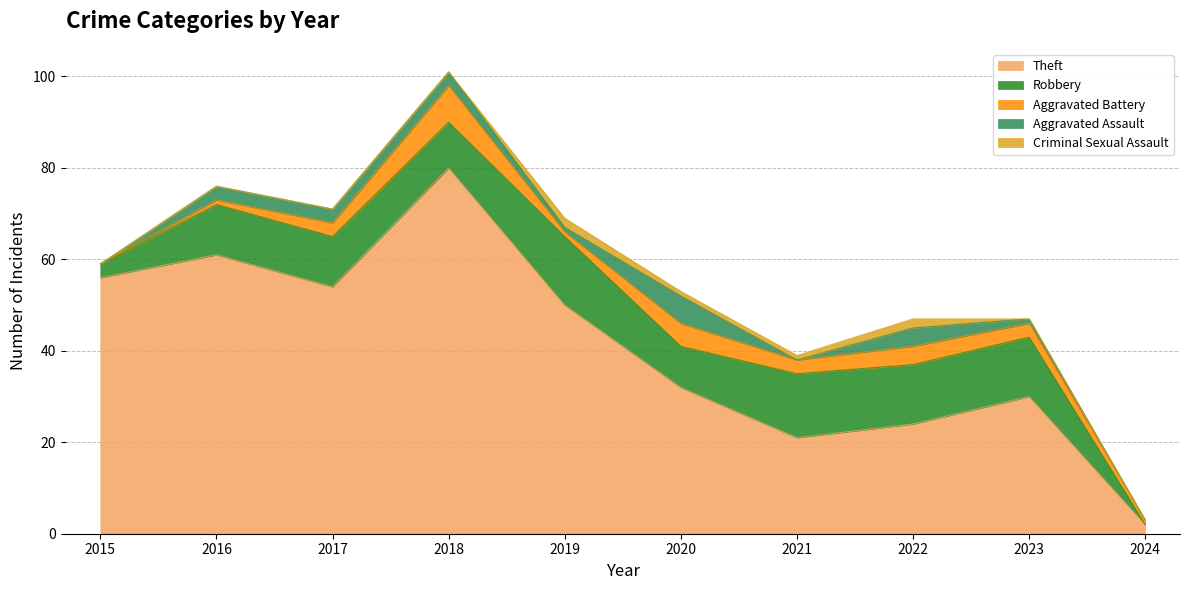

The value of Theft at 2024 is 3. True or false?

False